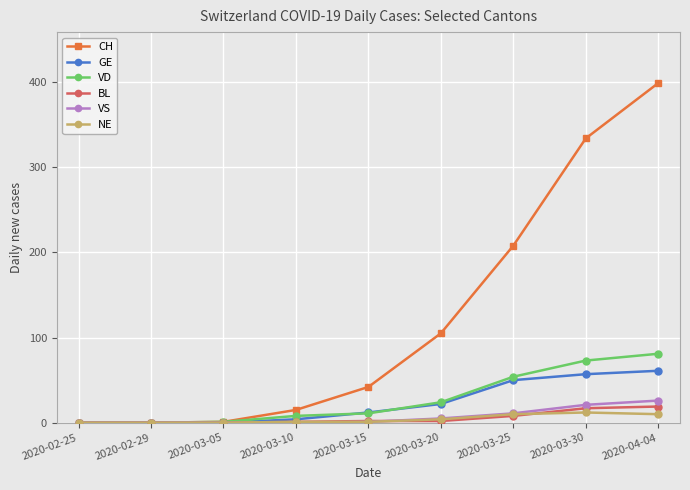

Does the chart display data point markers on the line(s)?

Yes